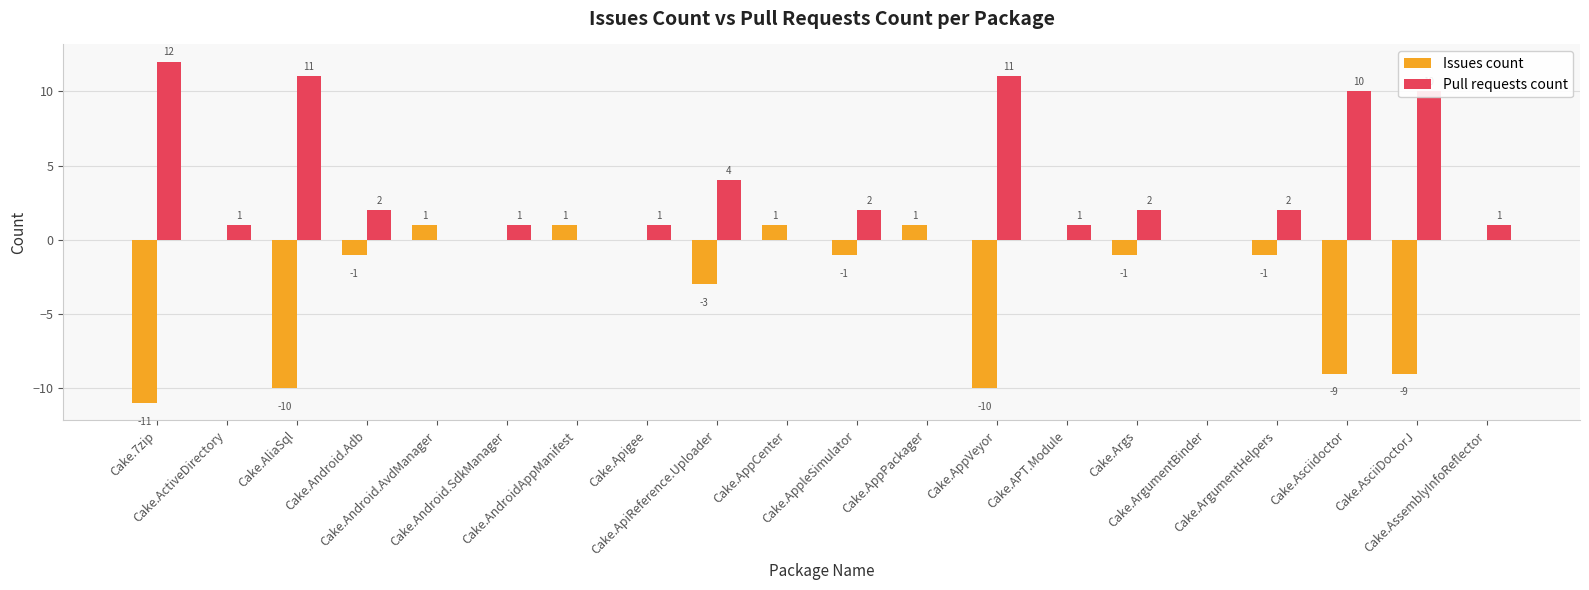

What is the maximum value for Issues count?

1